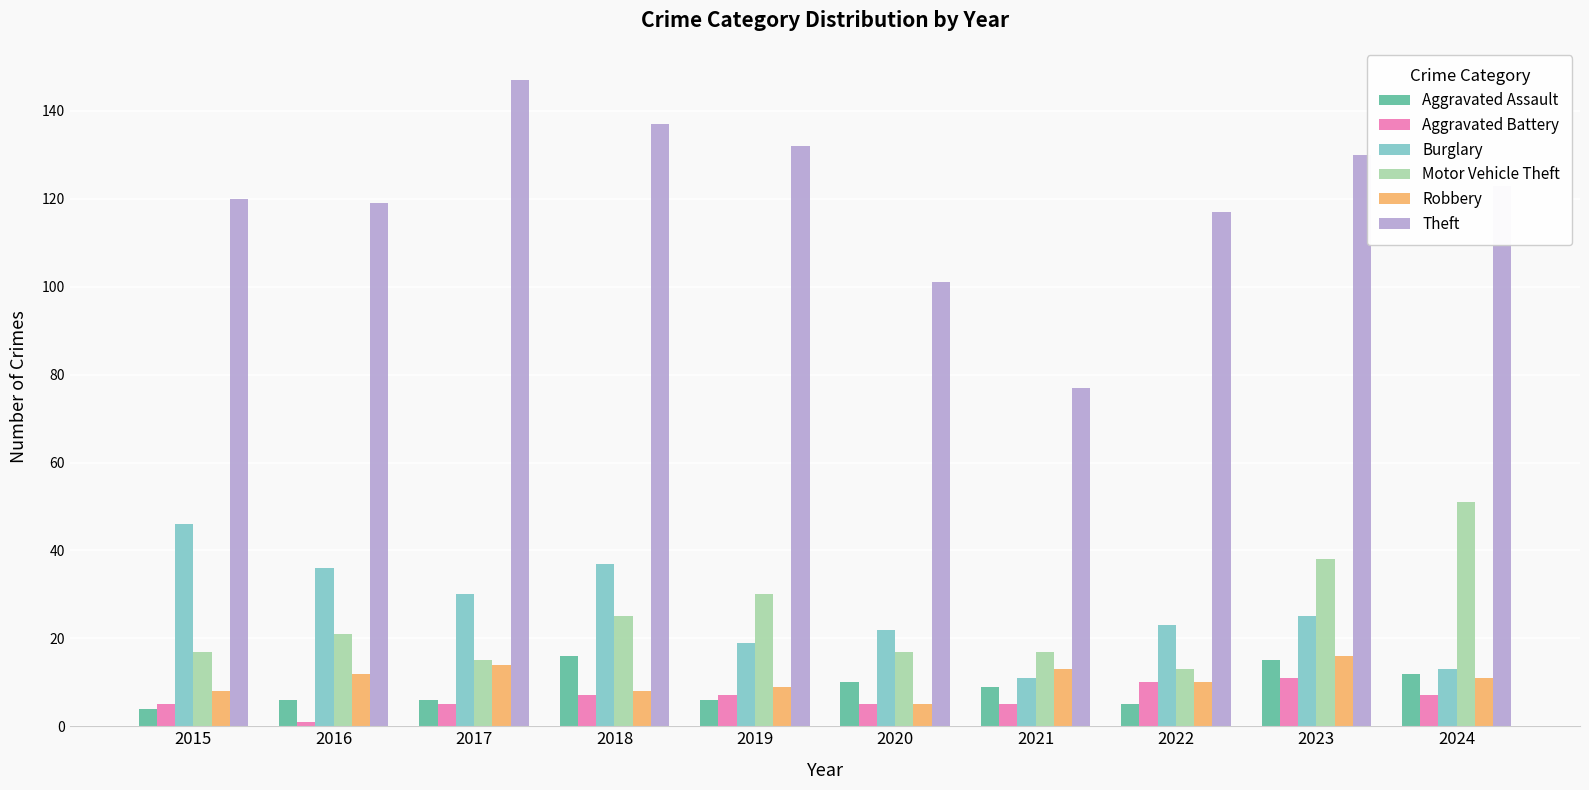

Which series changed the most between 2021 and 2023?

Theft